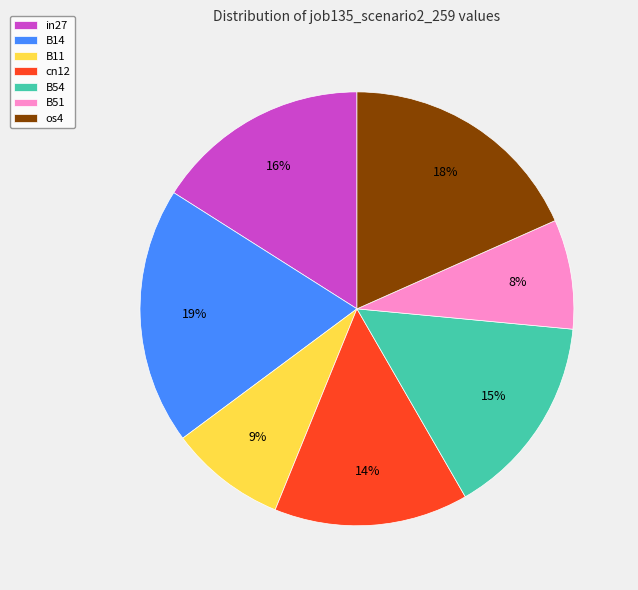

Combined, do B51 and B11 account for over 50%?

No